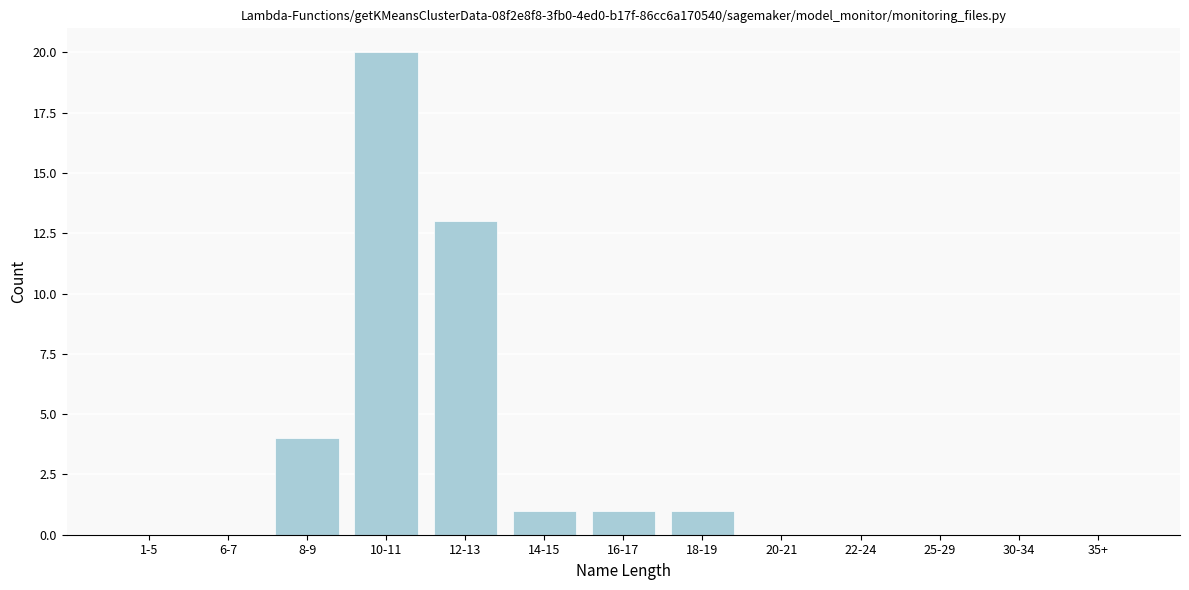

Reading left to right, what are all the values shown in this chart?

1-5=0	6-7=0	8-9=4	10-11=20	12-13=13	14-15=1	16-17=1	18-19=1	20-21=0	22-24=0	25-29=0	30-34=0	35+=0